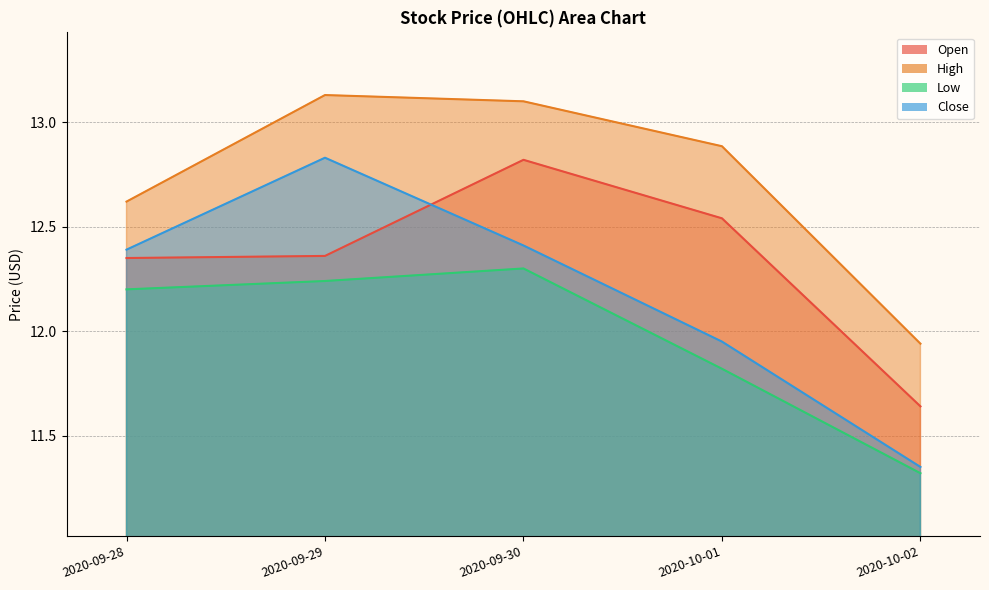

Rank the series by their average value, from lowest to highest.

Low, Close, Open, High